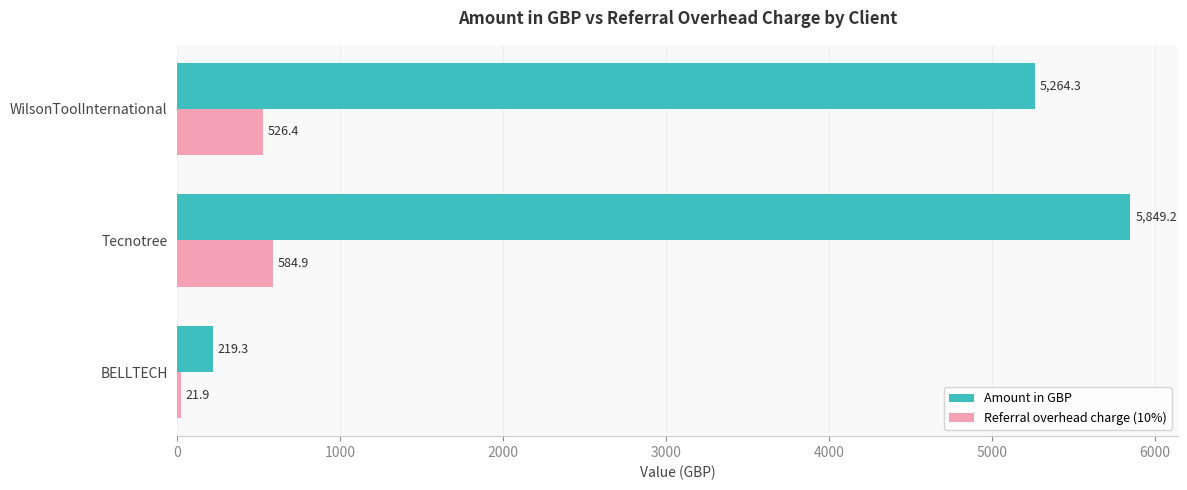

The value of Referral overhead charge (10%) at WilsonToolInternational is 878.2. True or false?

False